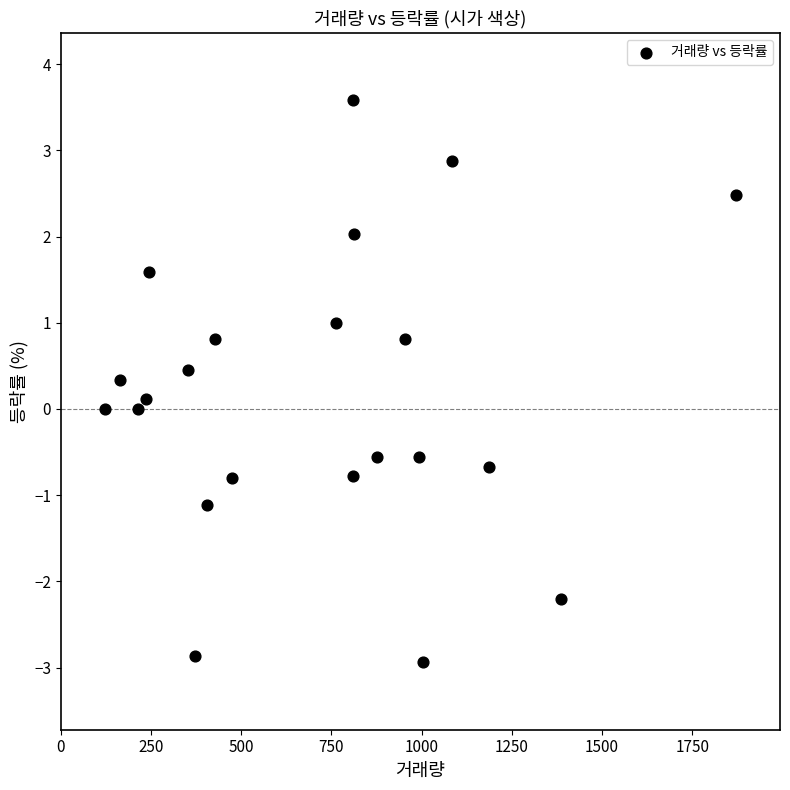

What is the range of X values (max minus min)?

1749.0